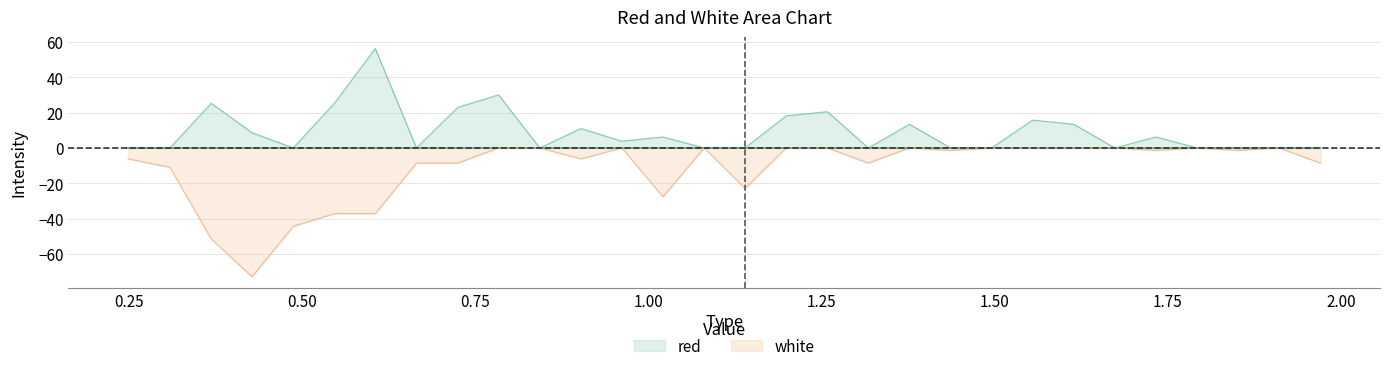

How many lines are shown in the chart?

2